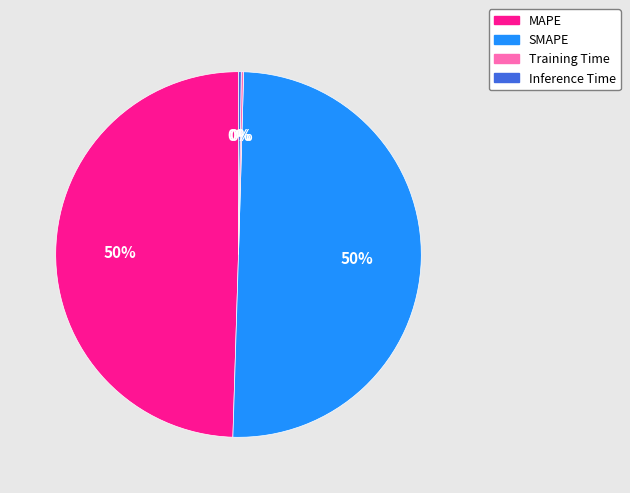

To the nearest percent, what is the difference between the largest and smallest slice percentages?

50%